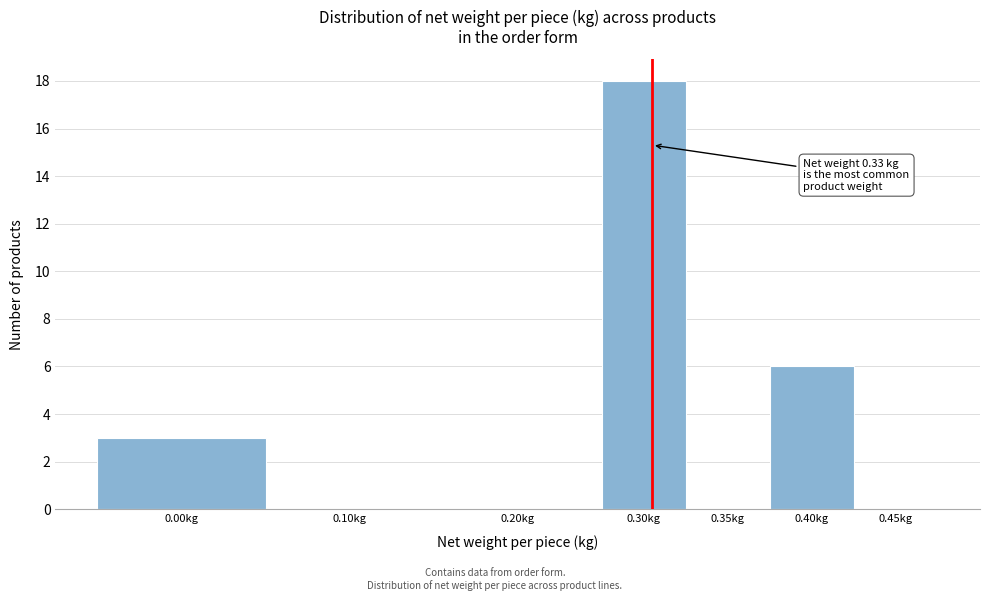

Reading left to right, transcribe all the data shown in this chart.

0.00kg=3	0.10kg=0	0.20kg=0	0.30kg=18	0.35kg=0	0.40kg=6	0.45kg=0